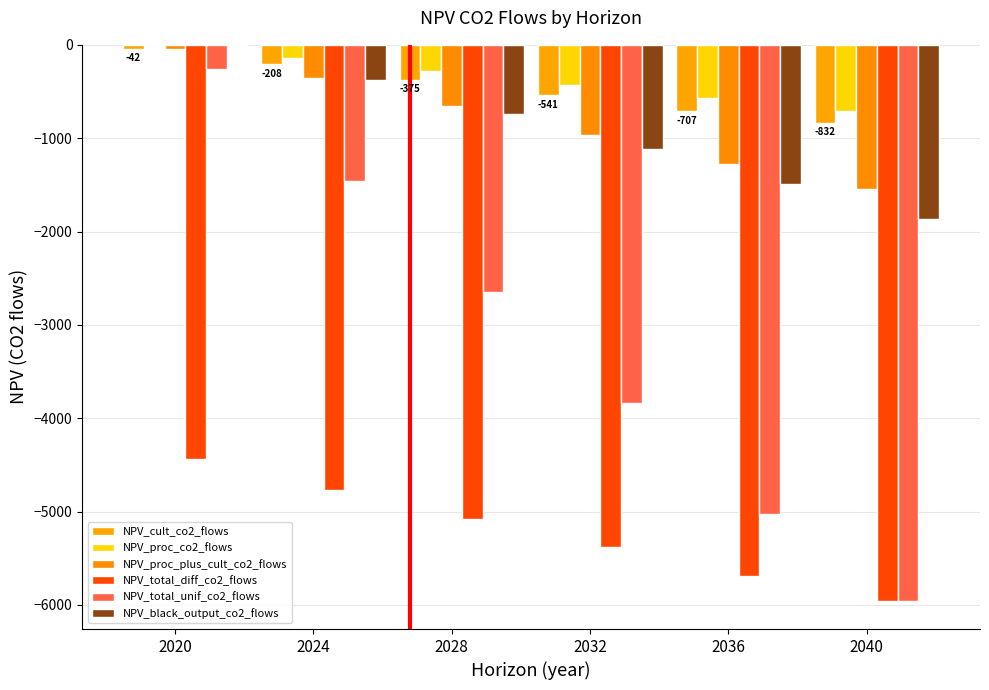

At 2036, list the series in order from smallest to largest.

NPV_total_diff_co2_flows, NPV_total_unif_co2_flows, NPV_black_output_co2_flows, NPV_proc_plus_cult_co2_flows, NPV_cult_co2_flows, NPV_proc_co2_flows